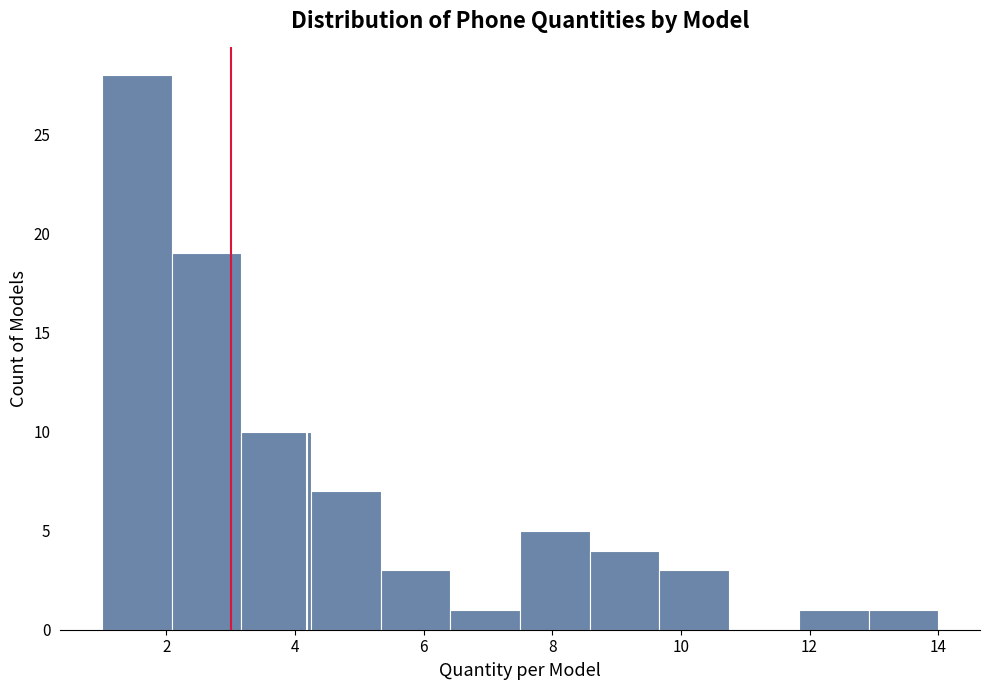

Reading left to right, transcribe this chart: for each bar, give the range it covers on the x-axis and its height. Neither the bar edges nor the heights are printed on the chart, so give them approximately, as read against the axes.

1.0 to 2.0: 28
2.0 to 3.2: 19
3.2 to 4.2: 10
4.2 to 5.4: 7
5.4 to 6.4: 3
6.4 to 7.6: 1
7.6 to 8.6: 5
8.6 to 9.6: 4
9.6 to 10.8: 3
10.8 to 11.8: 0
11.8 to 13.0: 1
13.0 to 14.0: 1